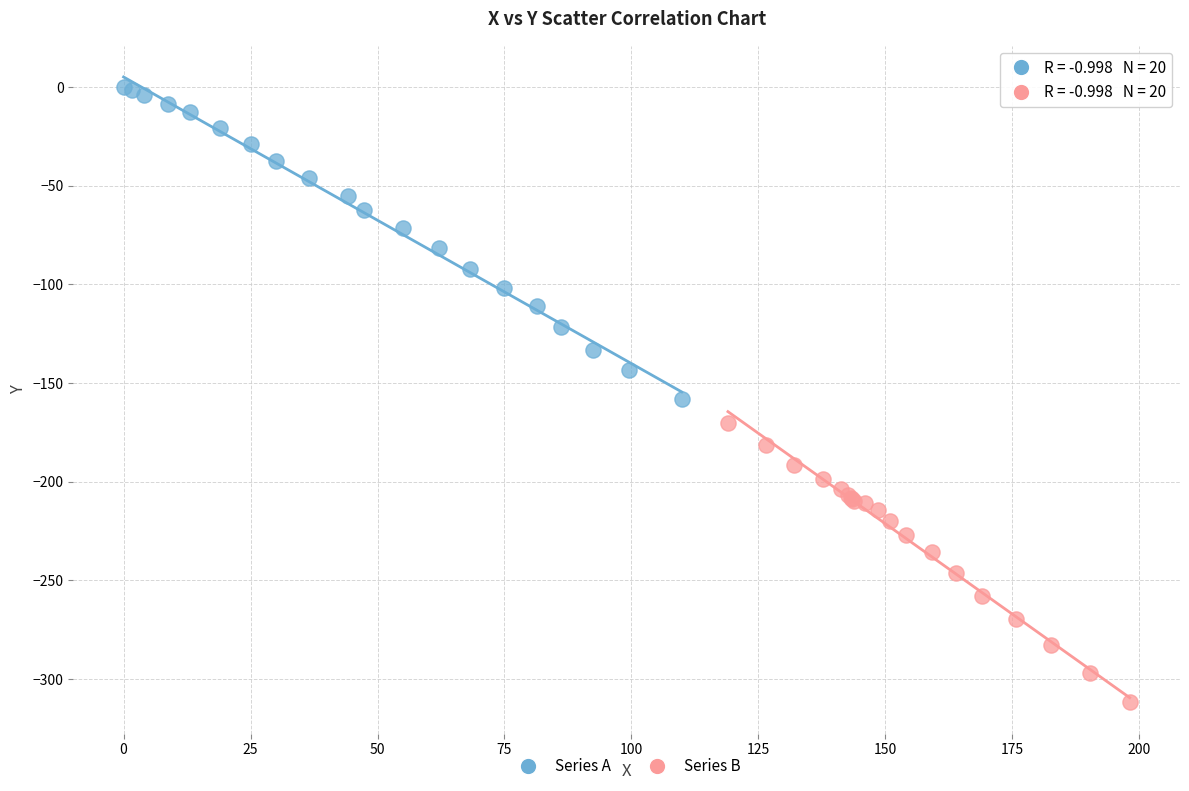

Which series reaches the minimum Y coordinate?

Series B